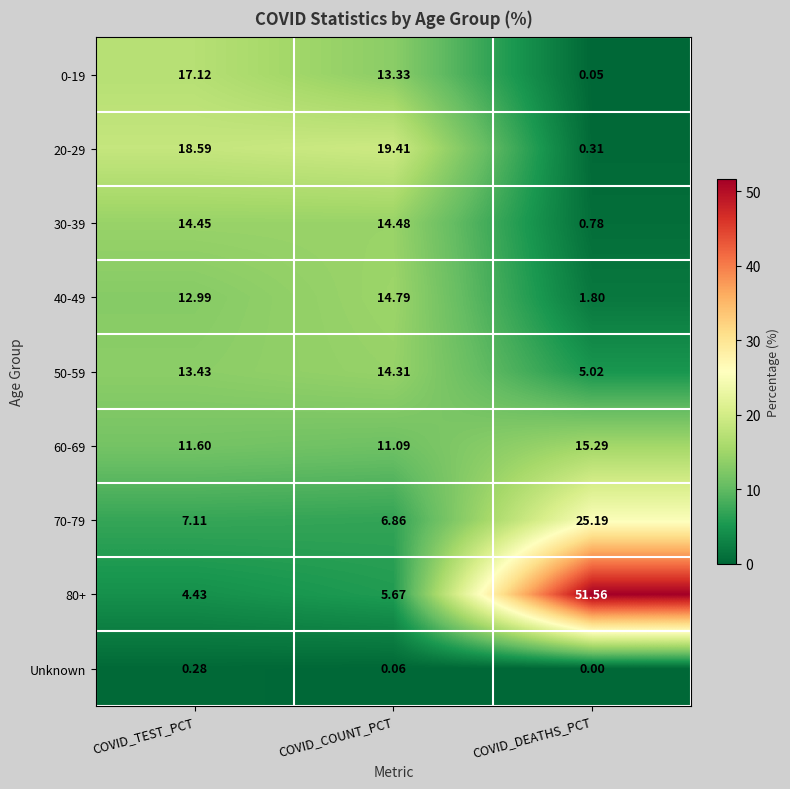

Is the value of 60-69 at COVID_TEST_PCT greater than the value of 70-79 at COVID_COUNT_PCT?

Yes